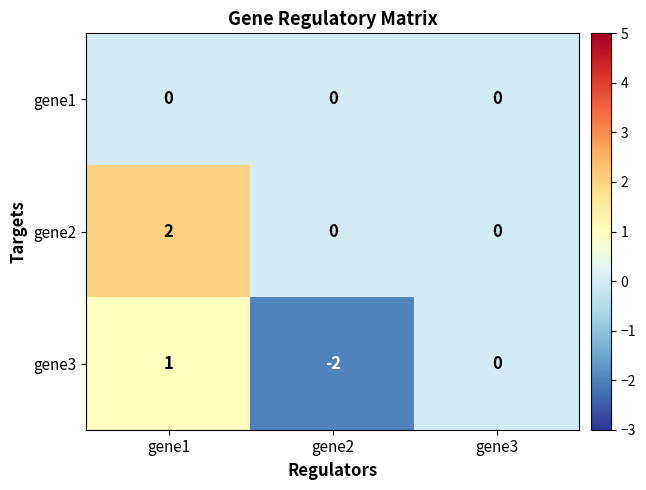

At which category is the sum across all series the highest?

gene1